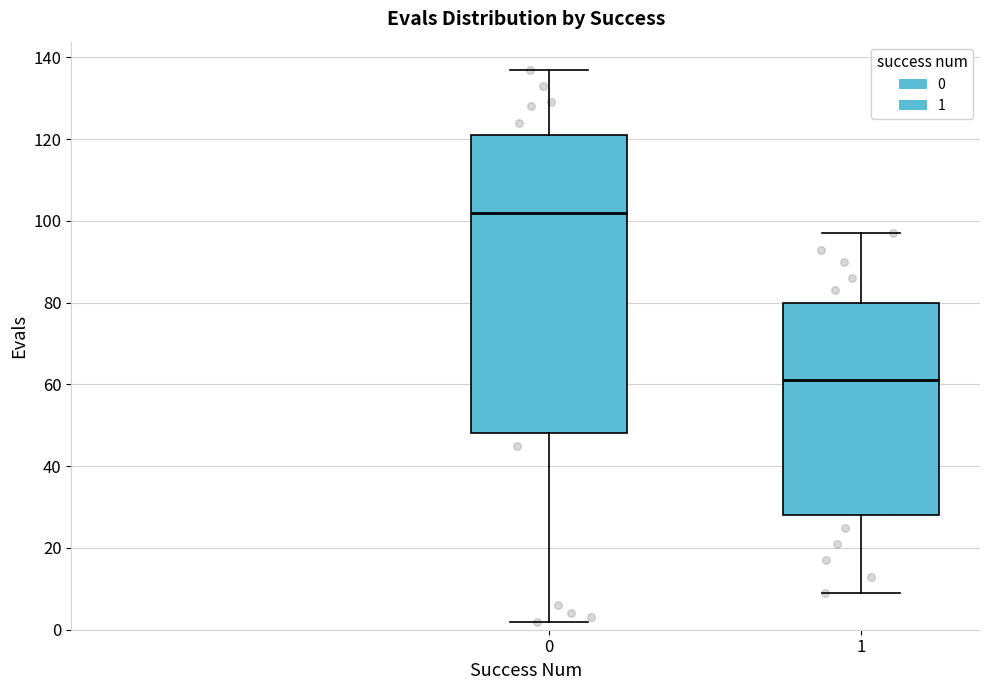

Which box is the tallest, from its lower edge to its upper edge?

0